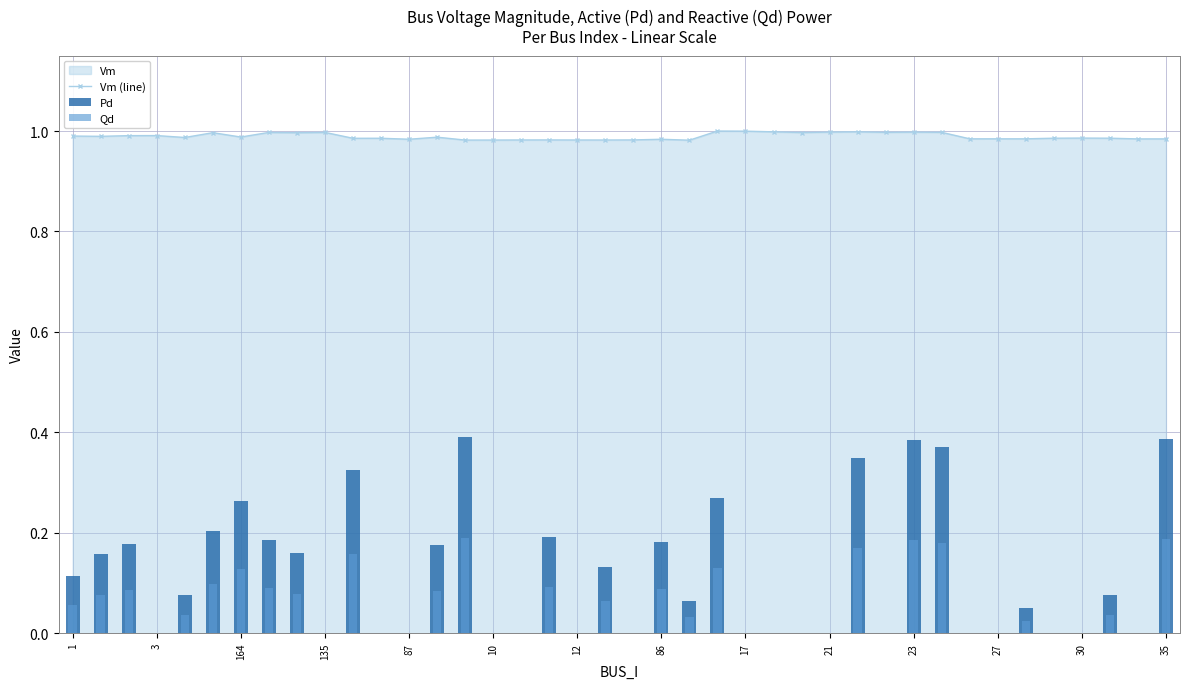

True or false: Vm (line) has a value of 1.5 at 12.

False